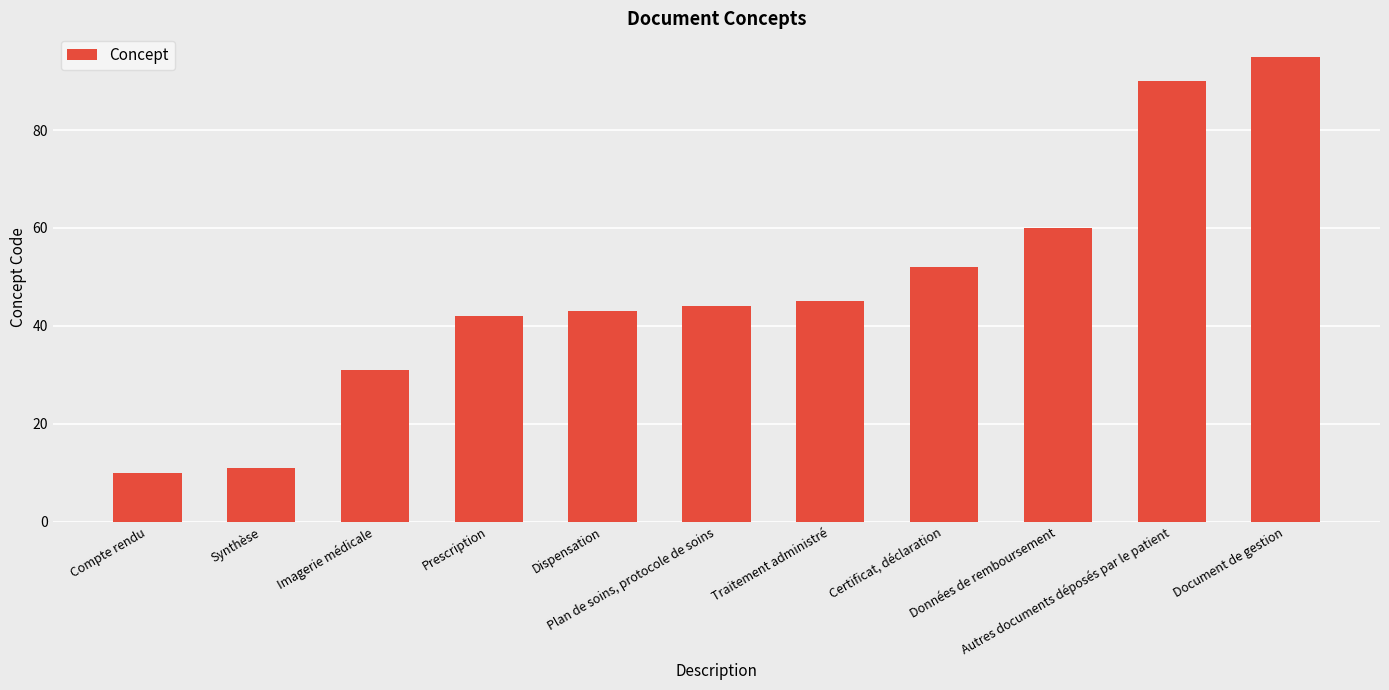

What is the difference between the maximum and minimum values?

85